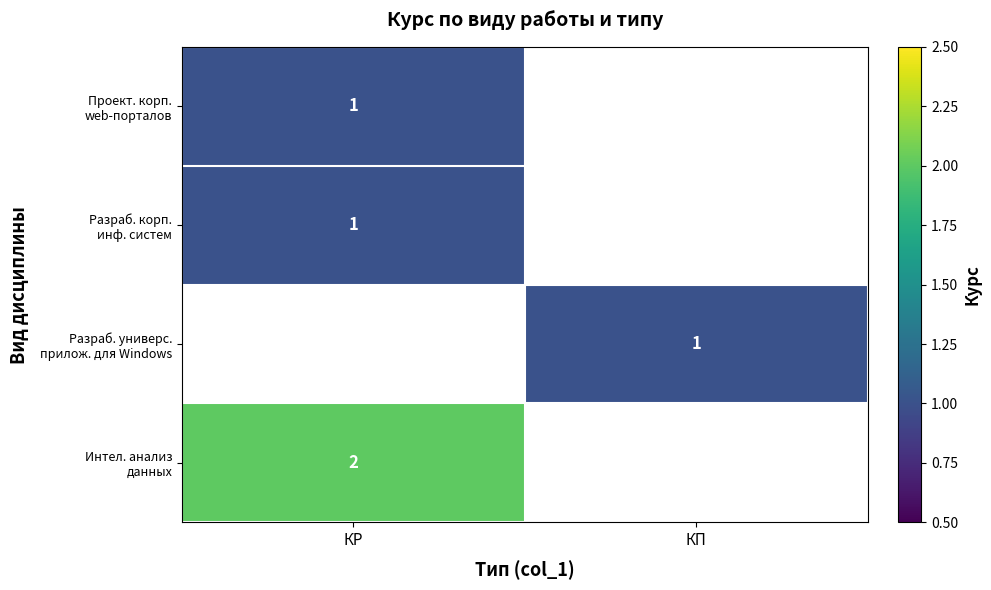

How many values in Проект. корп. web-порталов are above zero?

1